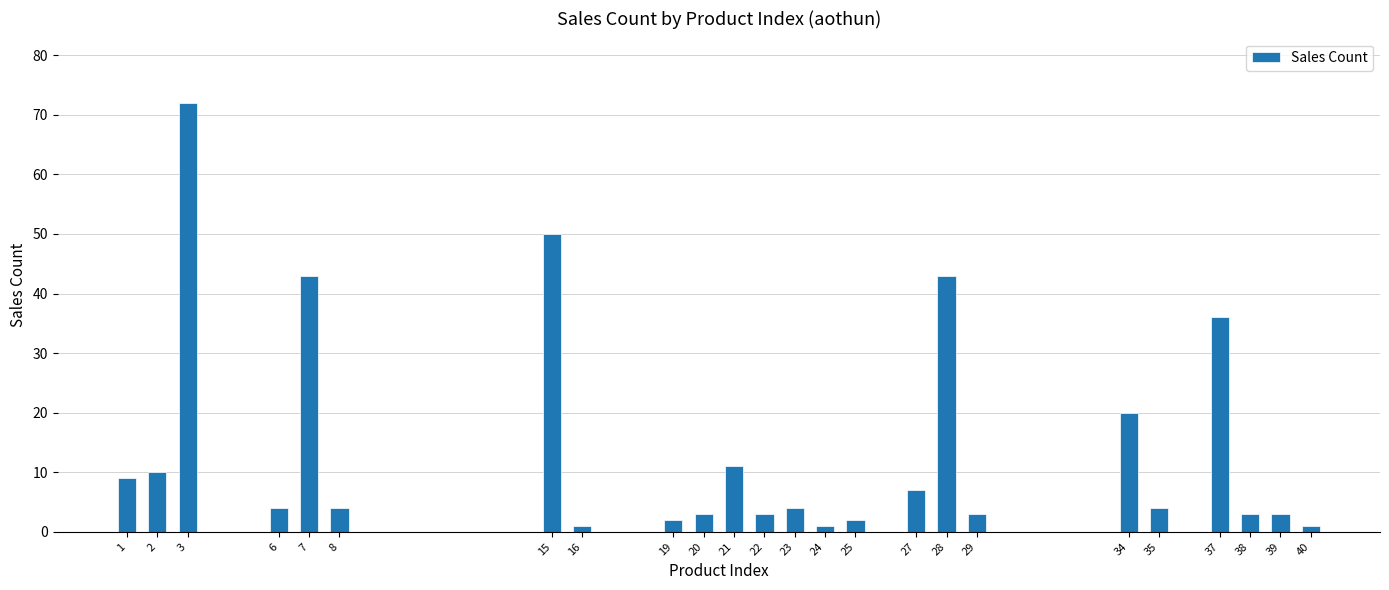

What is the maximum value shown in the chart?

72